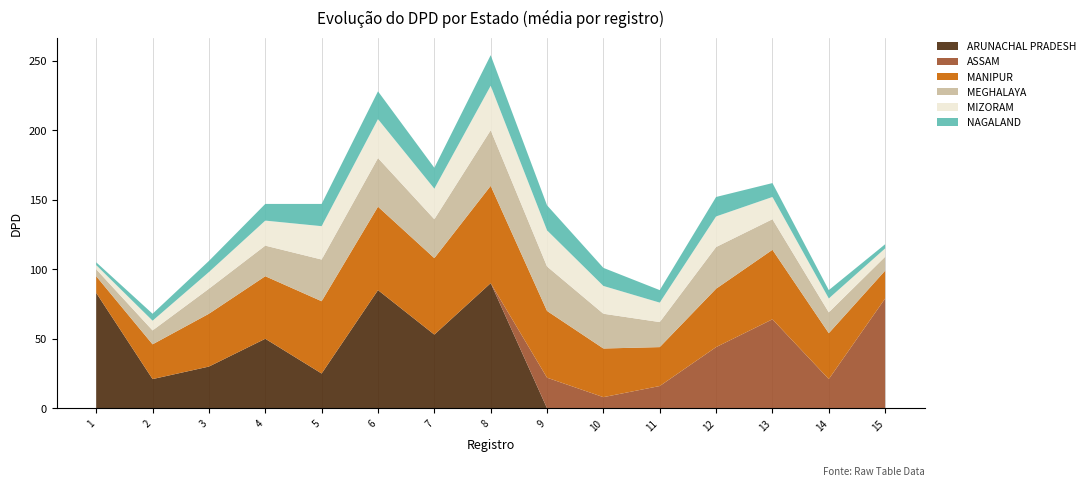

Reading left to right, transcribe all the data shown in this chart.

ARUNACHAL PRADESH: 83	21	30	50	25	85	53	90	0	0	0	0	0	0	0
ASSAM: 0	0	0	0	0	0	0	0	22	8	16	44	64	21	79
MANIPUR: 12	25	38	45	52	60	55	70	48	35	28	42	50	33	20
MEGHALAYA: 5	10	18	22	30	35	28	40	32	25	18	30	22	15	10
MIZORAM: 3	7	12	18	24	28	22	32	26	20	14	22	16	10	6
NAGALAND: 2	5	8	12	16	20	15	22	18	13	9	14	10	6	3